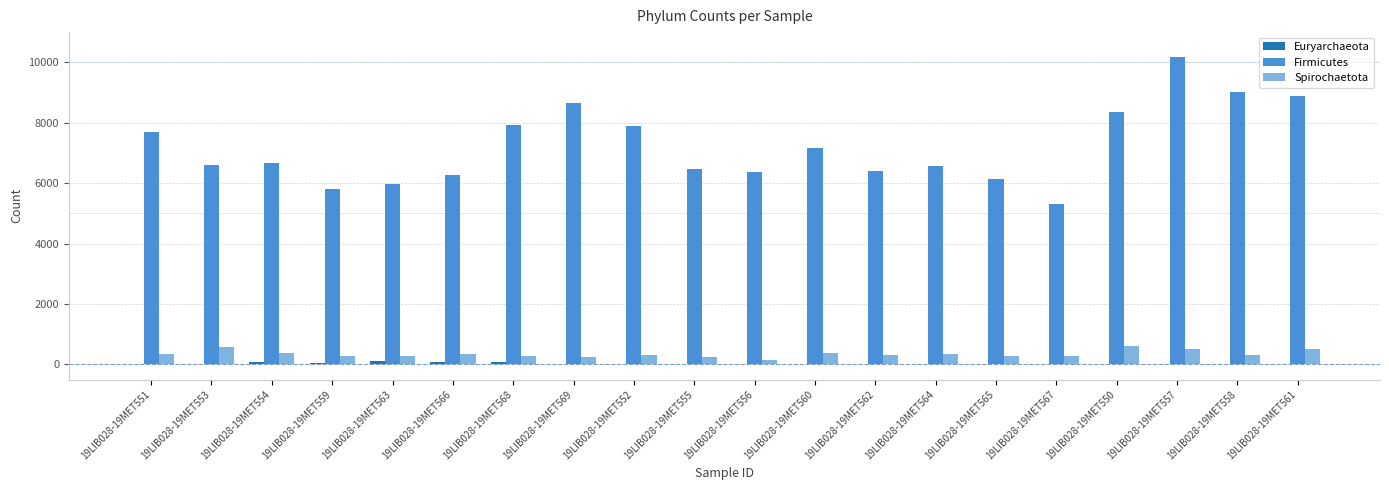

What is the sum of all Spirochaetota values?

6914